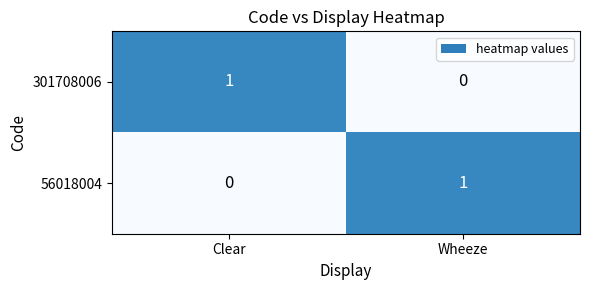

Rank the categories by 301708006 value from lowest to highest.

Wheeze, Clear